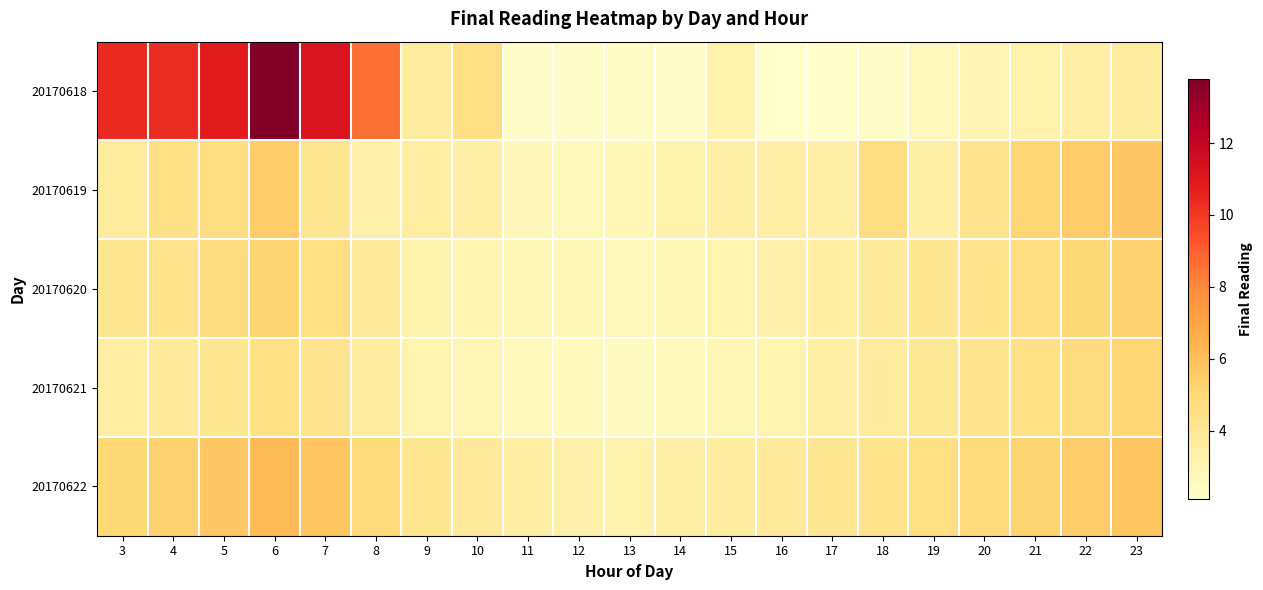

How many categories are shown in the chart?

21